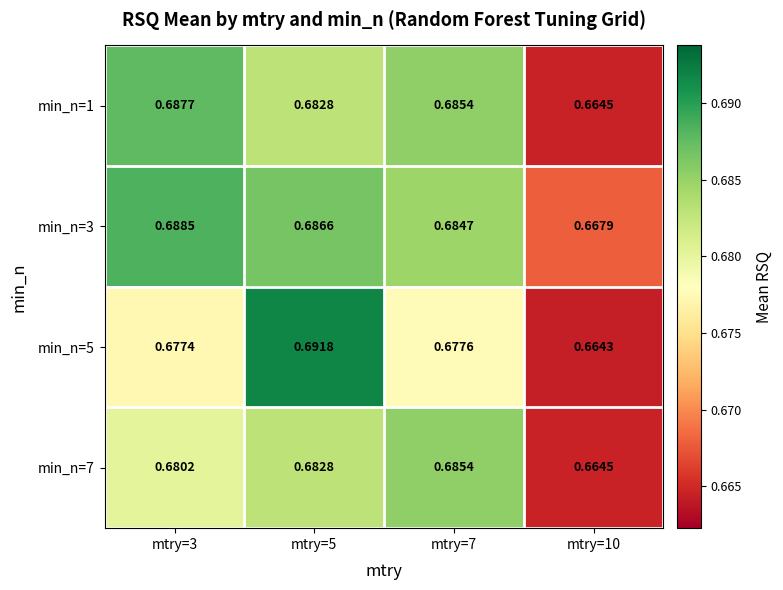

Is the value of min_n=3 at mtry=3 greater than the value of min_n=5 at mtry=7?

Yes